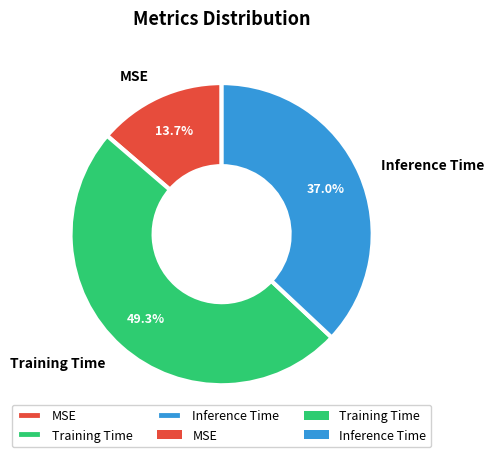

Rank the categories by value from lowest to highest.

MSE, Inference Time, Training Time